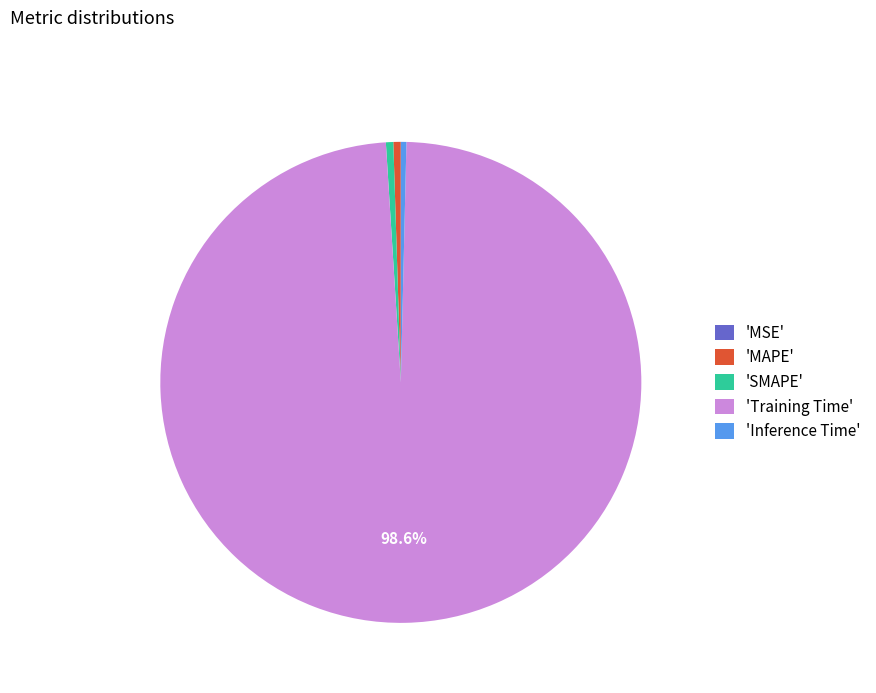

Is the sum of 'Inference Time' and 'MAPE' greater than half?

No